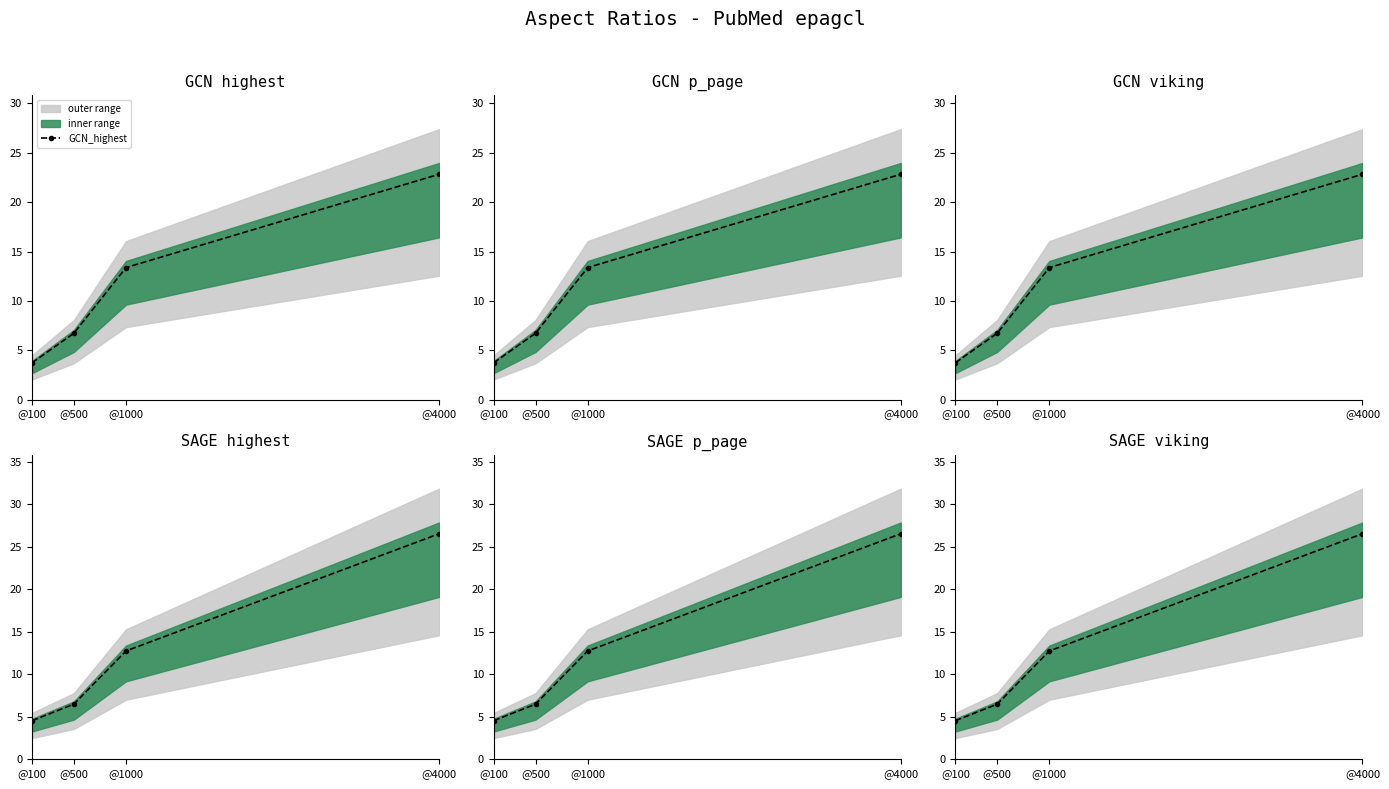

True or false: GCN_viking and GCN_highest intersect in this chart.

False